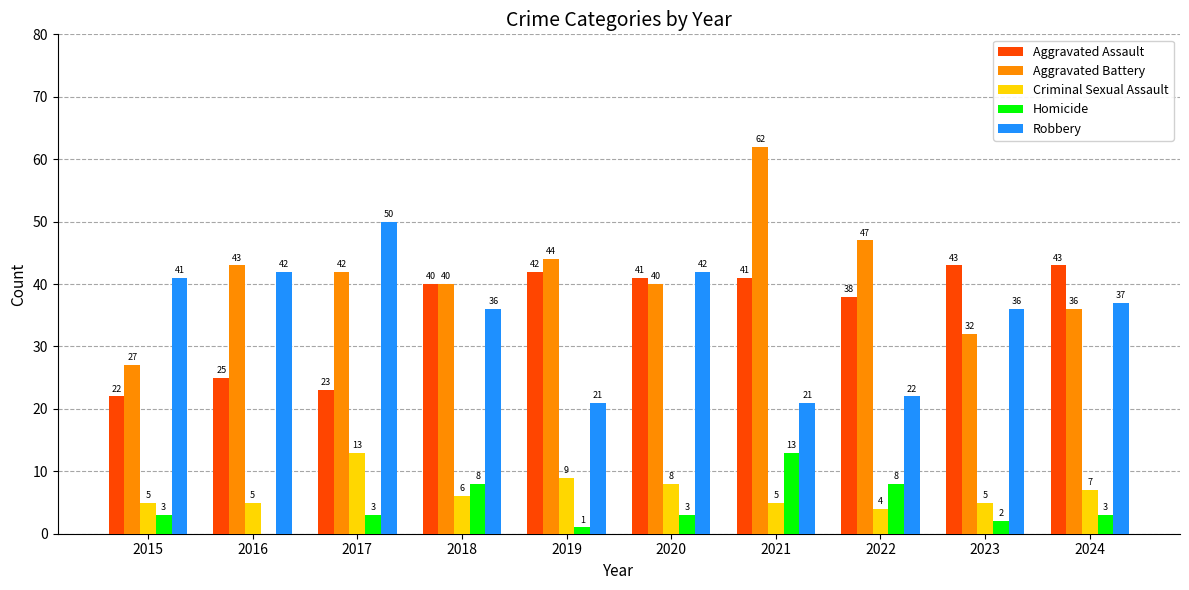

Is the value of Criminal Sexual Assault at 2020 greater than the value of Robbery at 2019?

No